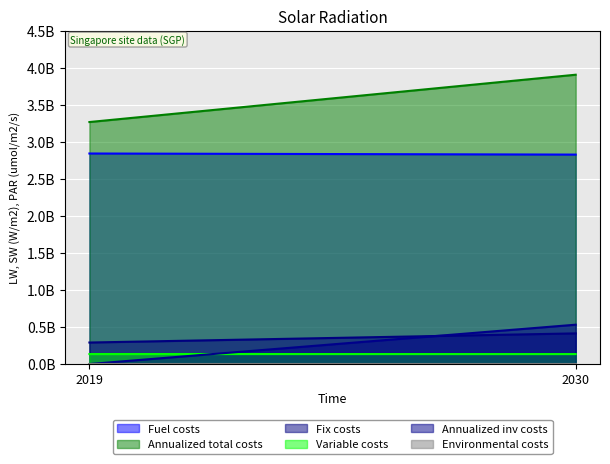

True or false: Fuel costs has a value of 4928762389.1 at 2030.

False